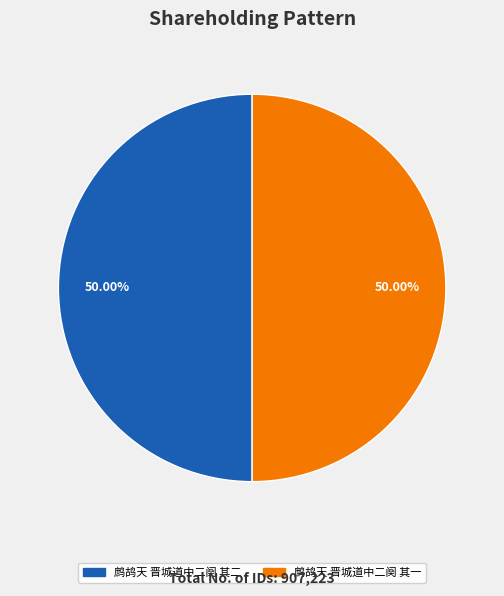

Count the number of slices in the pie.

2